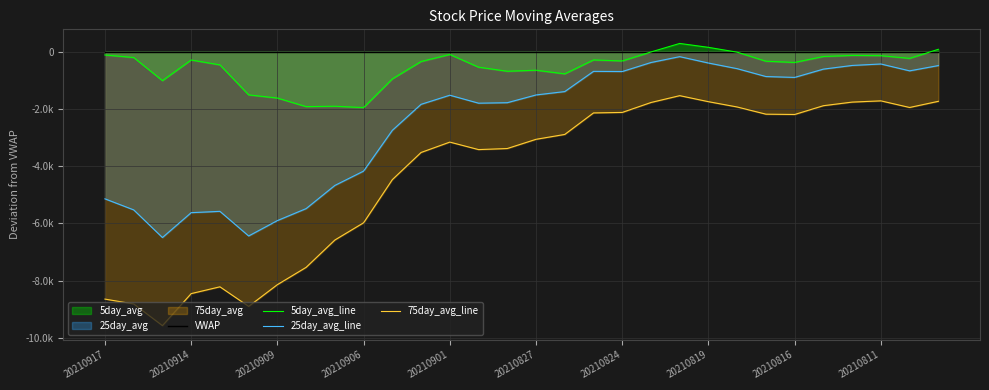

At which label does VWAP reach its peak?

20210917